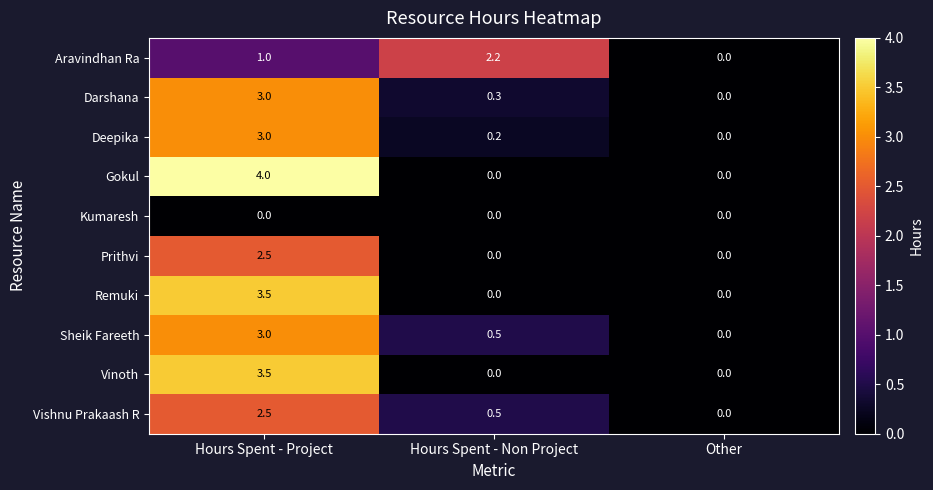

What is the total value across all series at Hours Spent - Project?

26.0